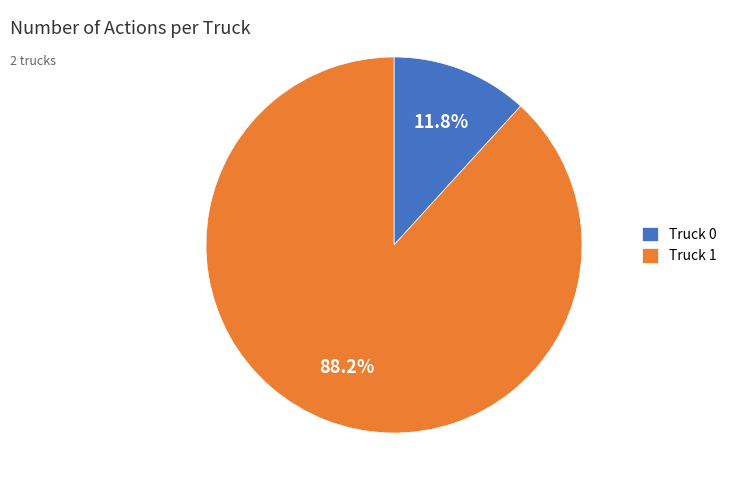

The Truck 0 slice represents 12% of the pie. True or false?

True